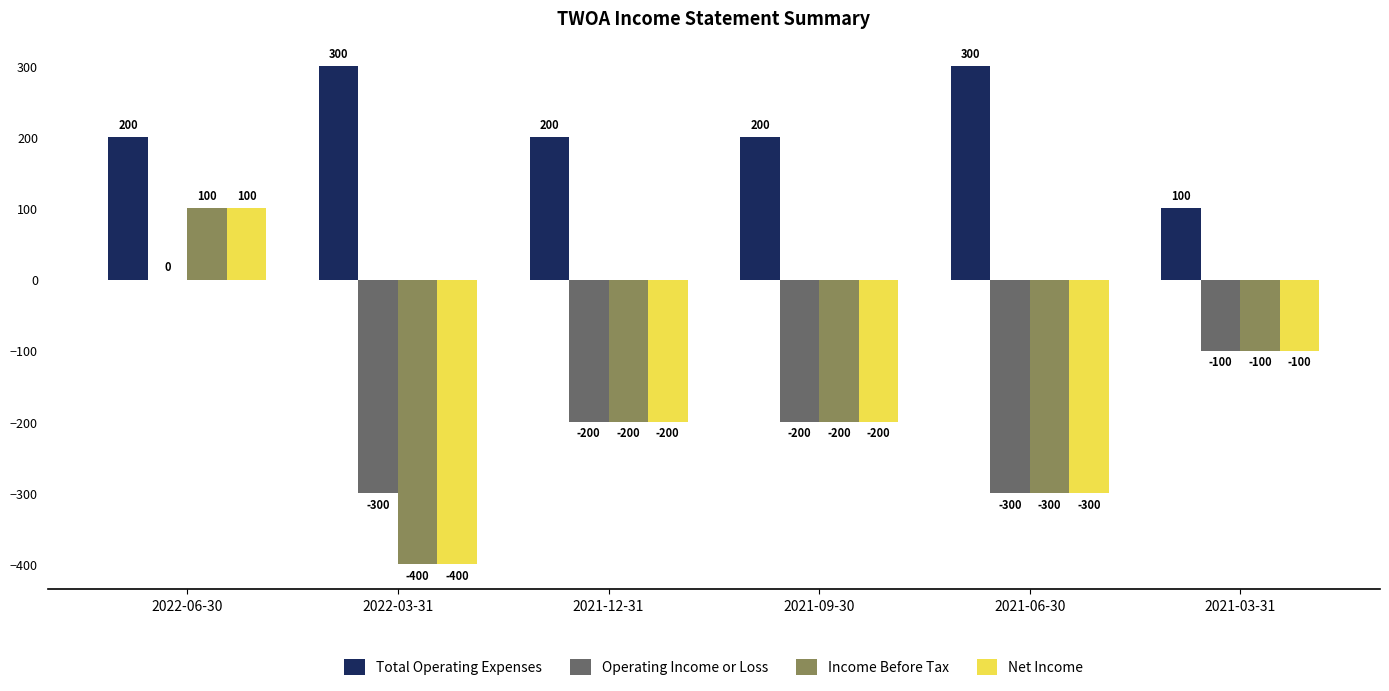

Is the value of Net Income at 2022-03-31 greater than the value of Operating Income or Loss at 2022-03-31?

No